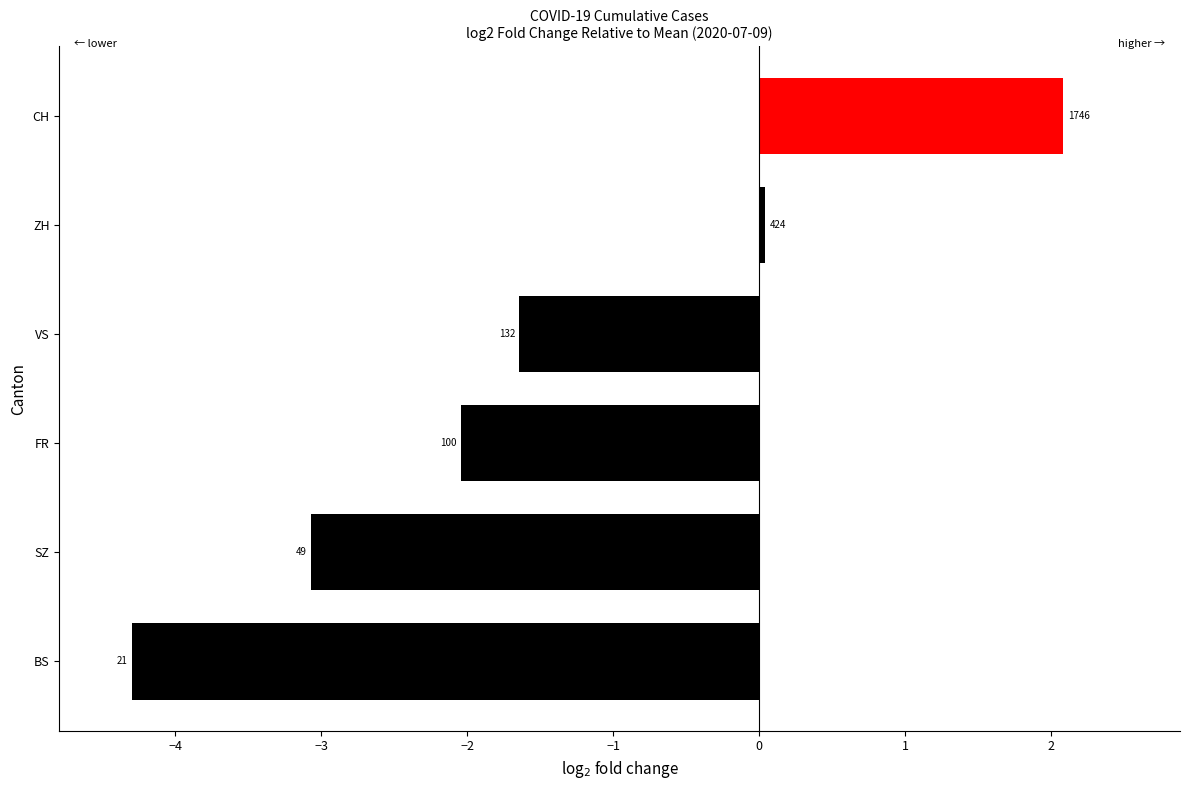

Does the chart contain any negative values?

Yes